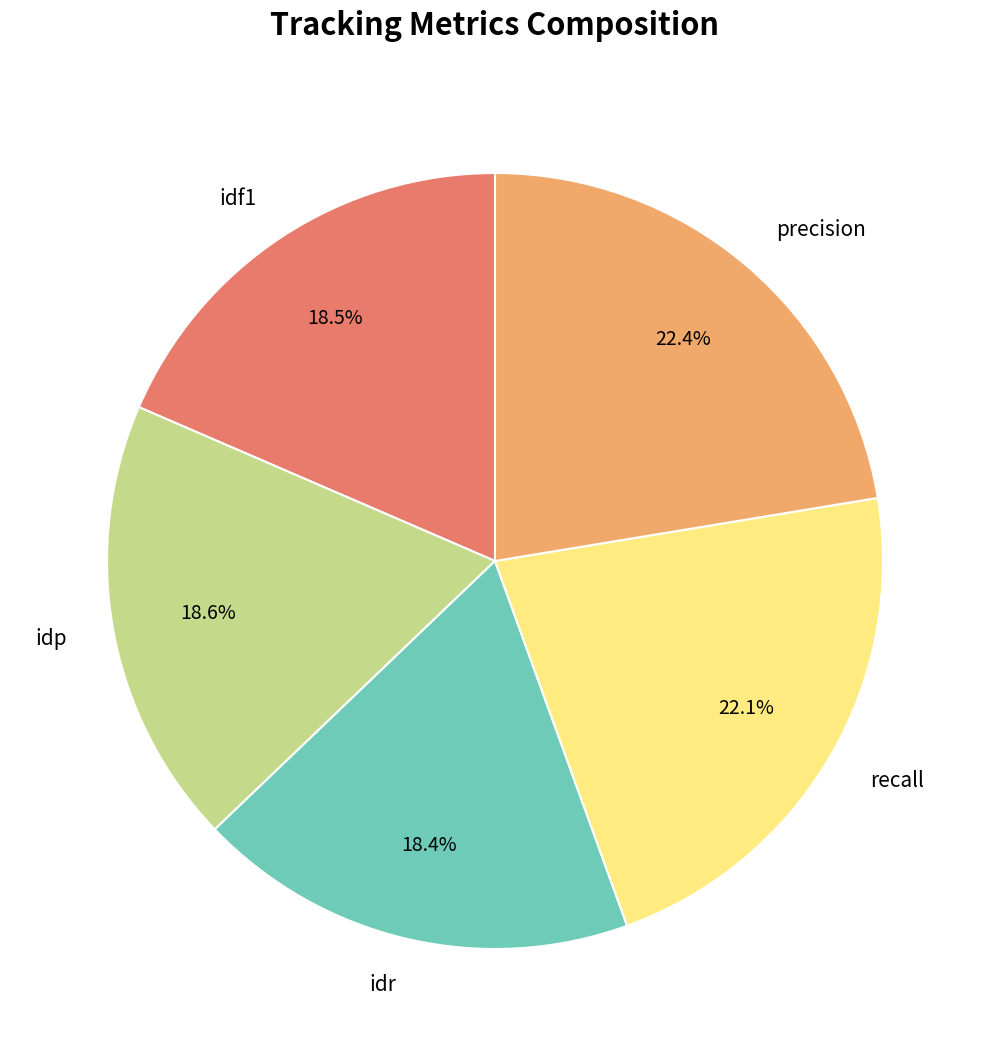

Do idr and idp together represent more than half of the pie?

No